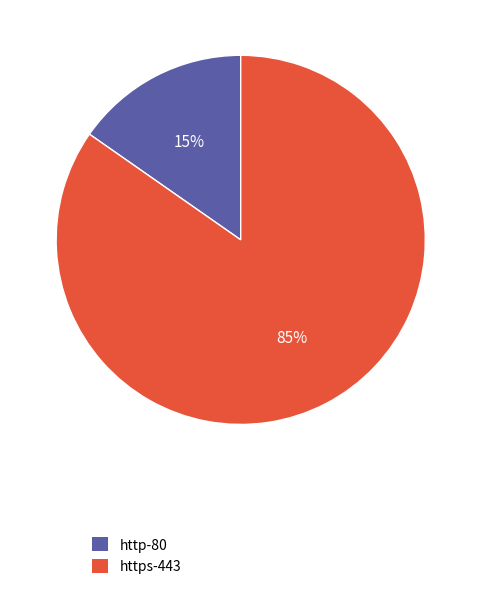

Which slice is the largest?

https-443